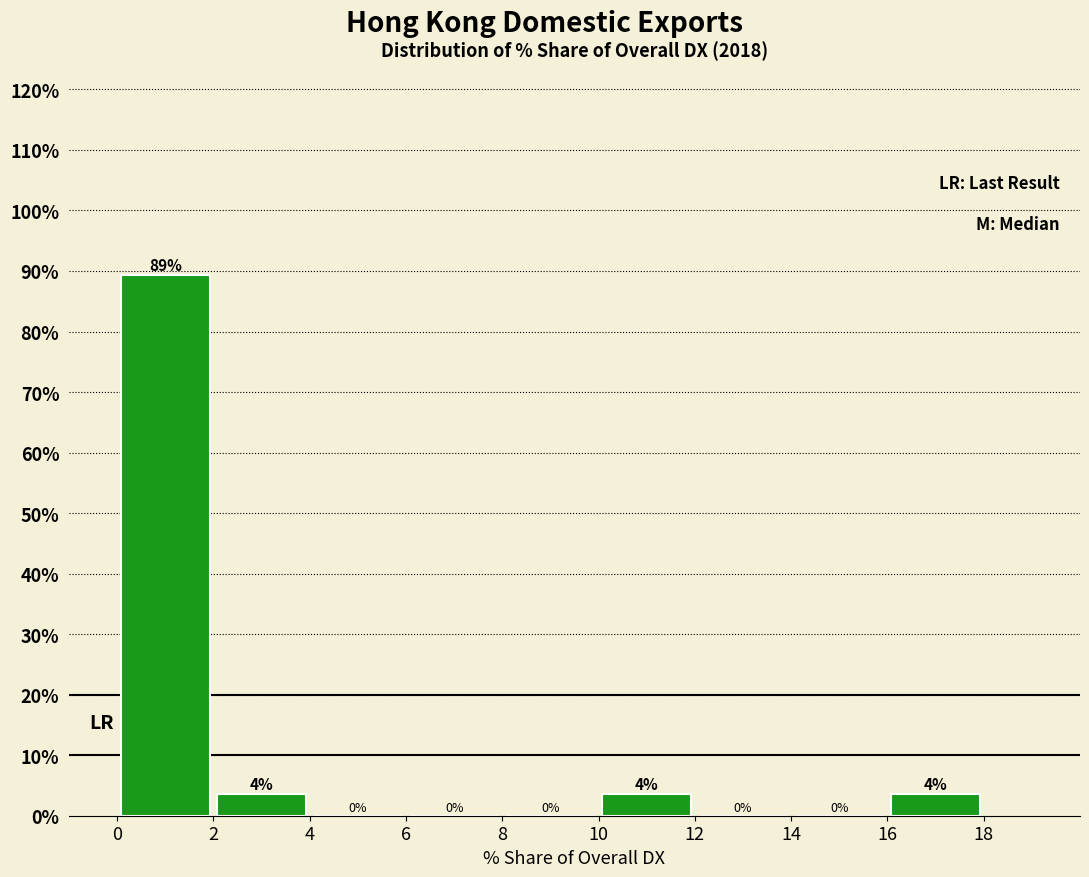

Which range on the x-axis has the tallest bar?

0 to 2